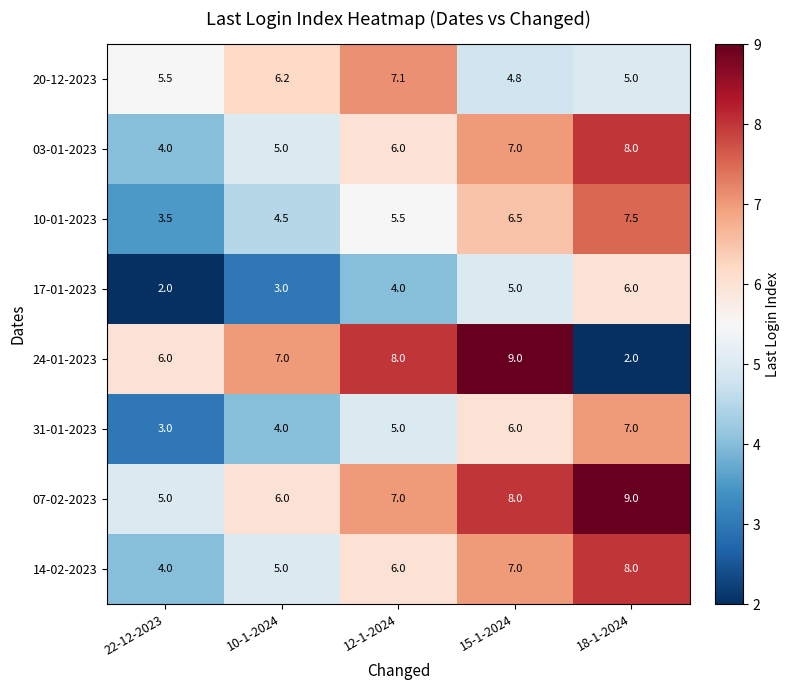

Which series has the widest spread of values?

24-01-2023